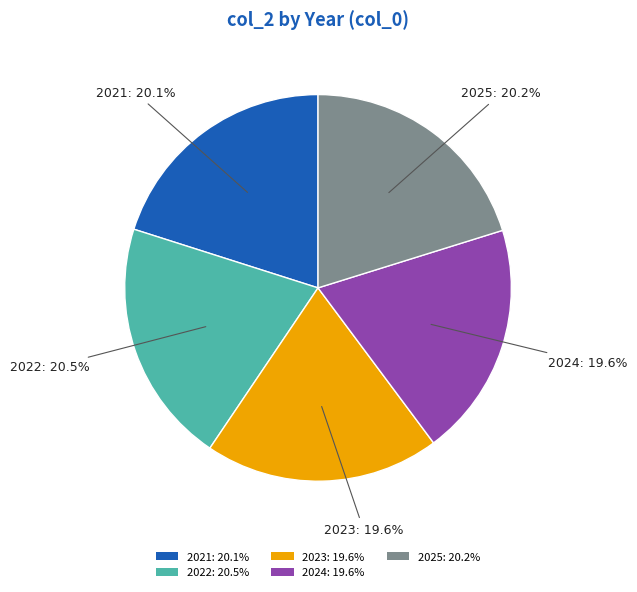

How many segments does this pie chart have?

5